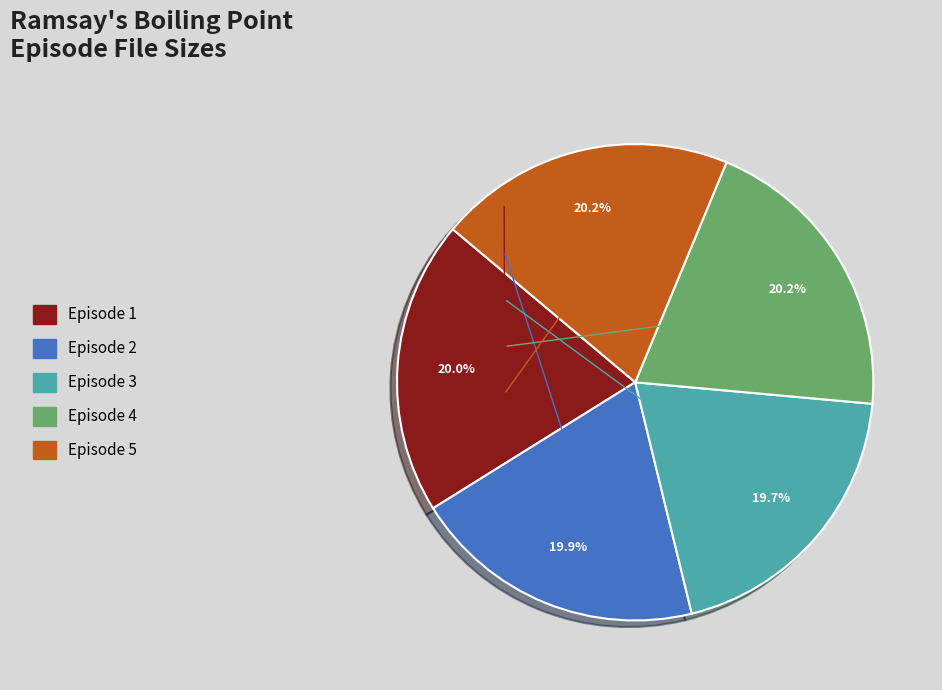

To the nearest percent, what portion does Episode 4 represent?

20%